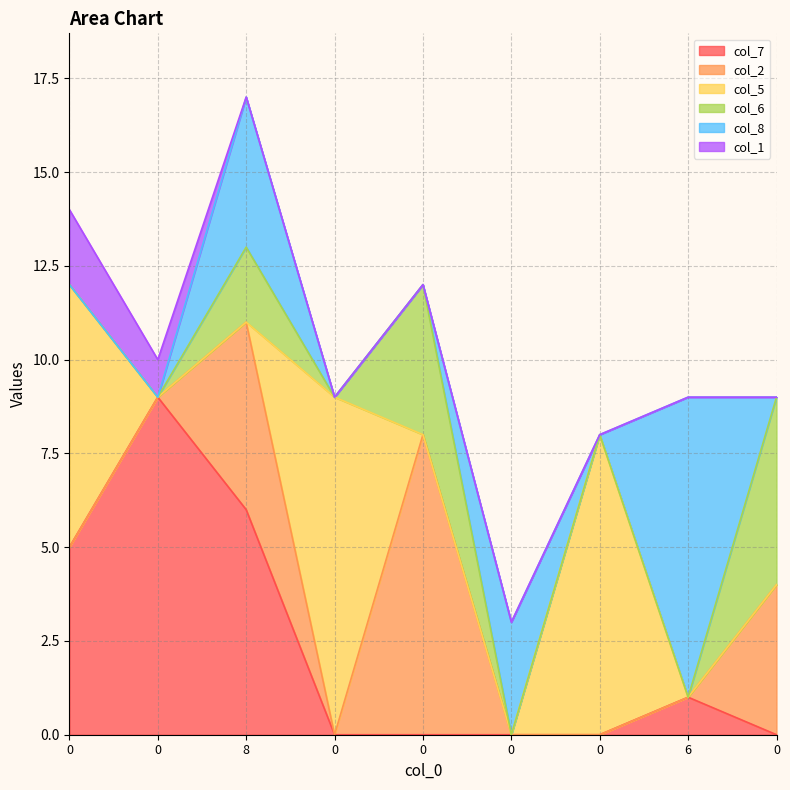

How many positive values does the col_2 series have?

3